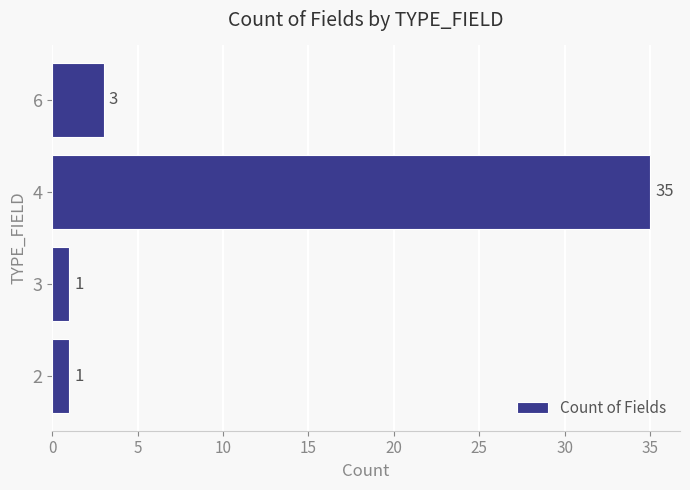

How many bars are there in total?

4